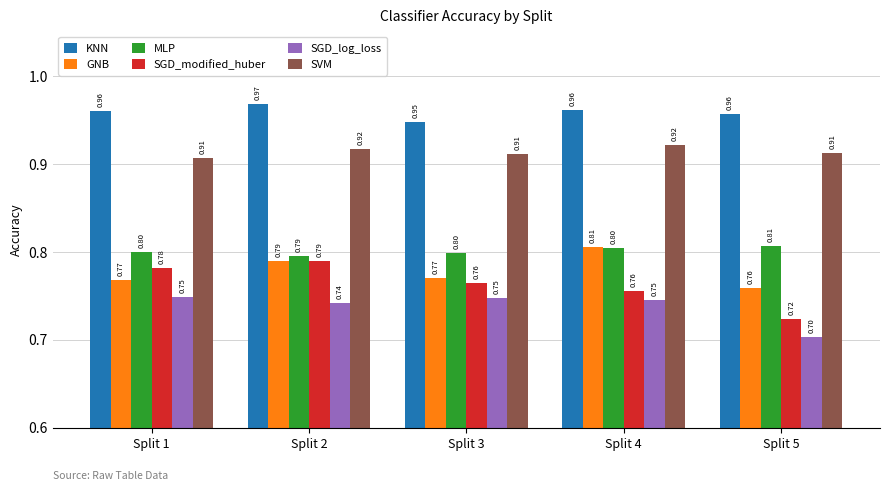

What is the sum of all KNN values?

4.8